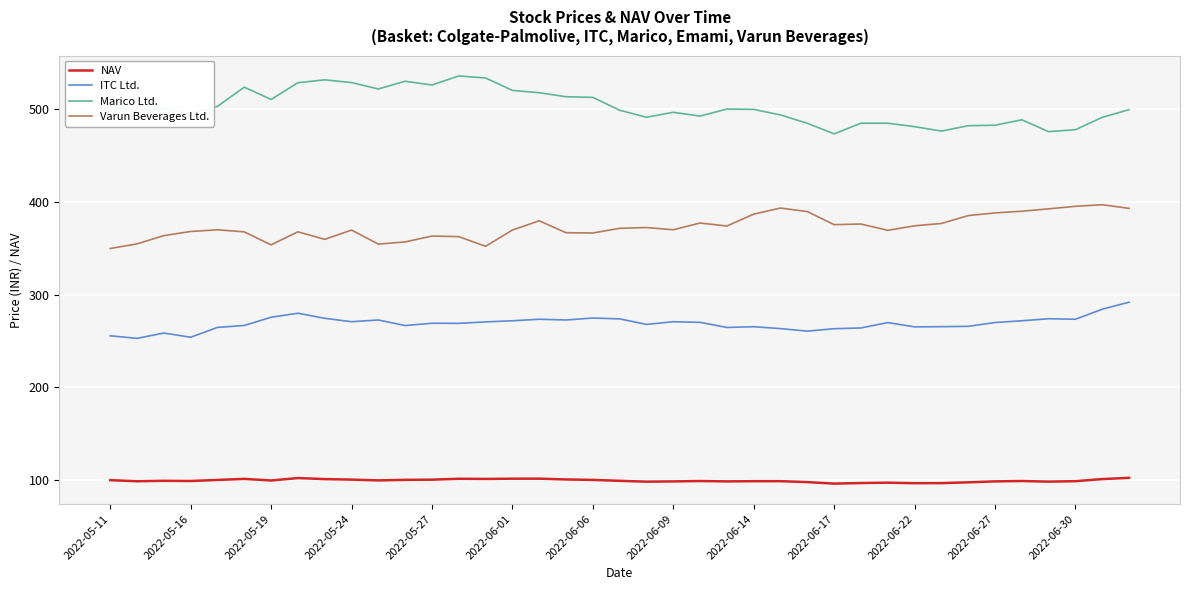

List the series in order of their overall mean, highest first.

Marico Ltd., Varun Beverages Ltd., ITC Ltd., NAV